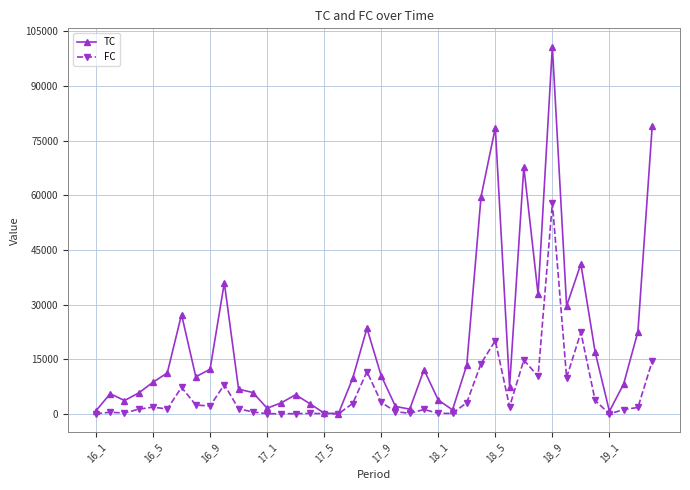

Which series has the largest total across all categories?

TC